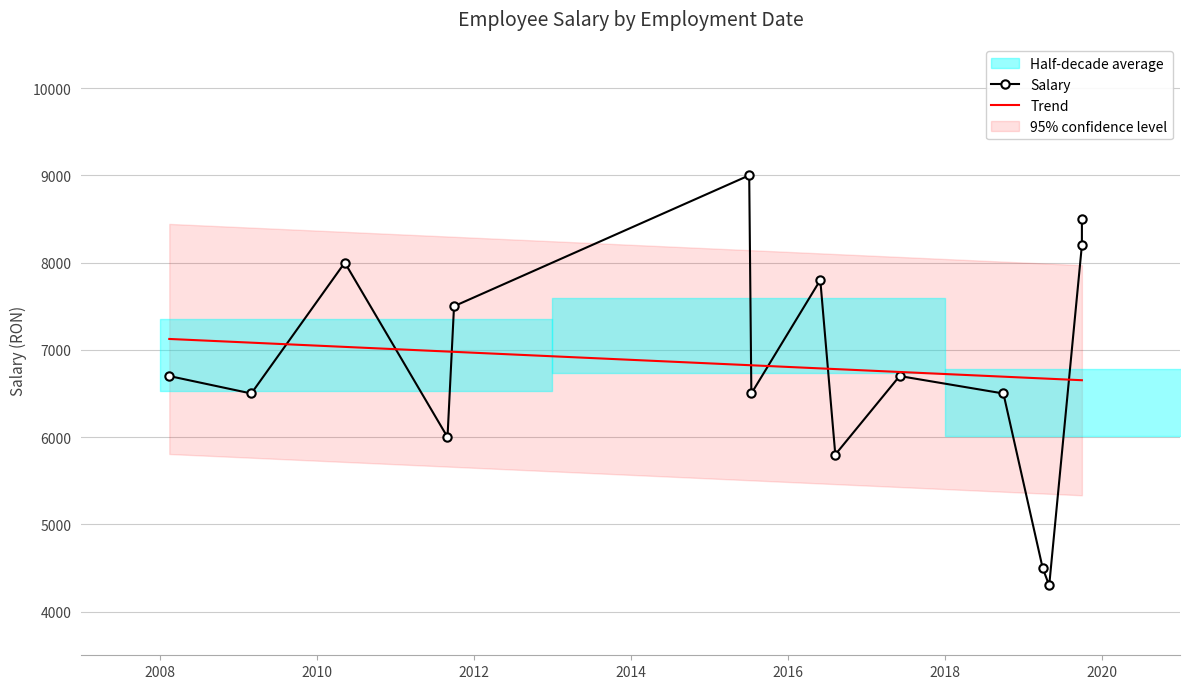

At which label does the data first exceed 6700?

2010-05-10